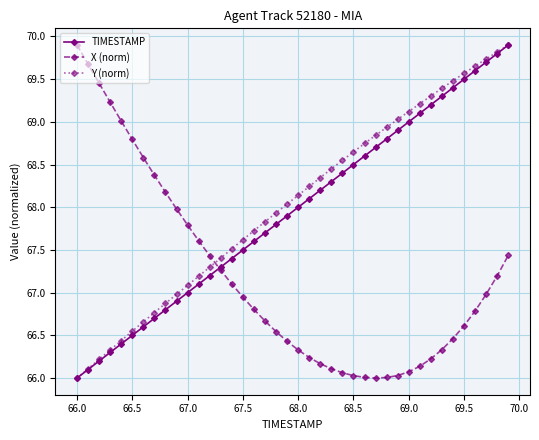

True or false: X (norm) and Y (norm) cross at least once.

True